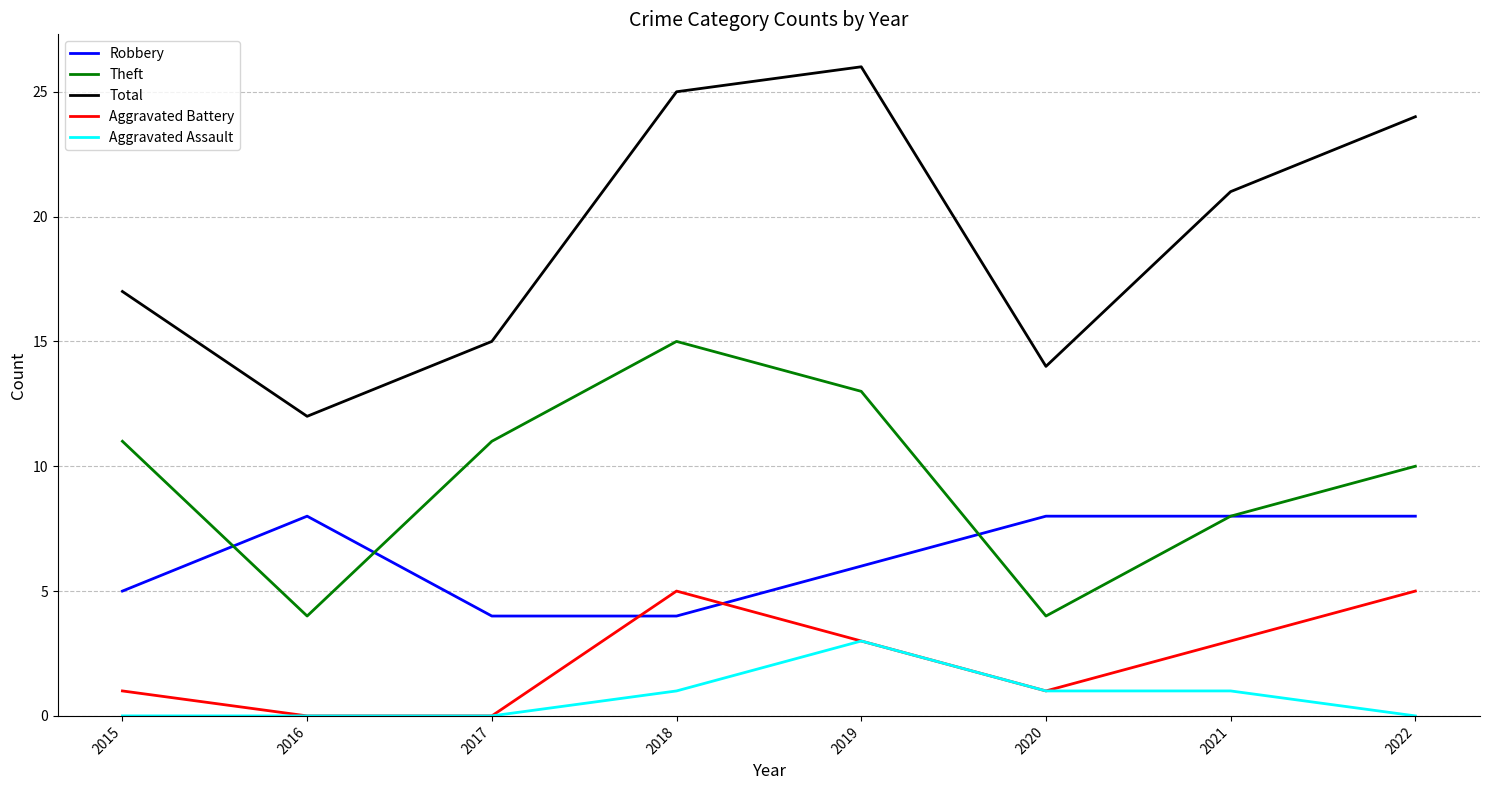

List the series in order of their peak value, lowest first.

Aggravated Assault, Aggravated Battery, Robbery, Theft, Total